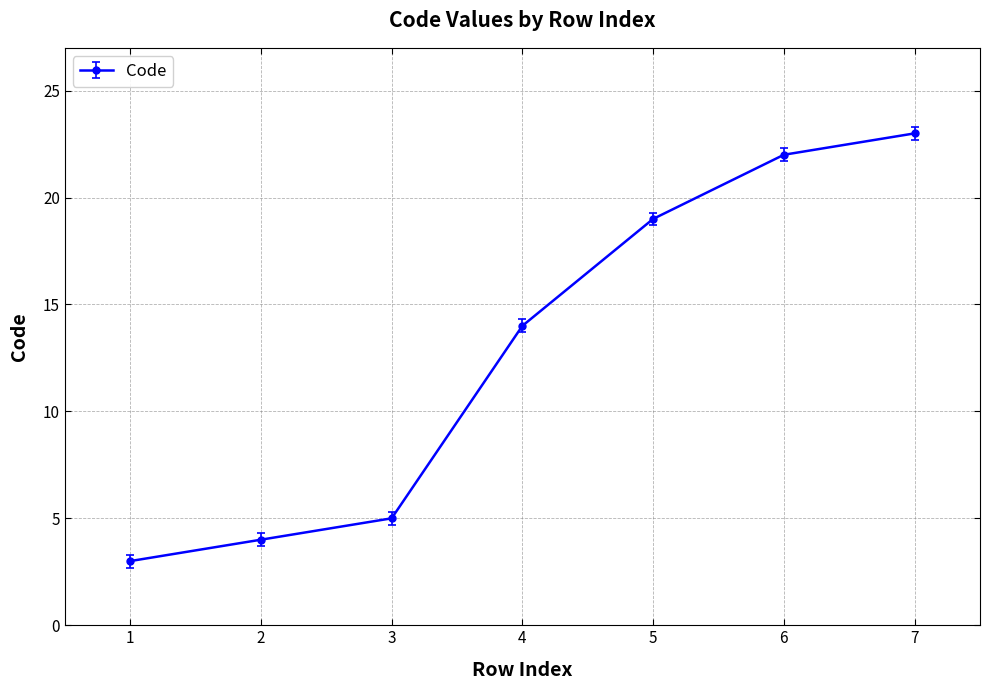

What is the difference between the maximum and minimum values?

20